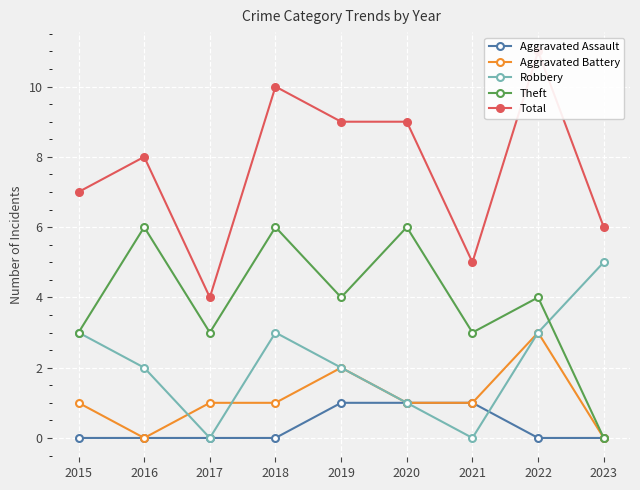

How many data points in Robbery are less than 2?

3